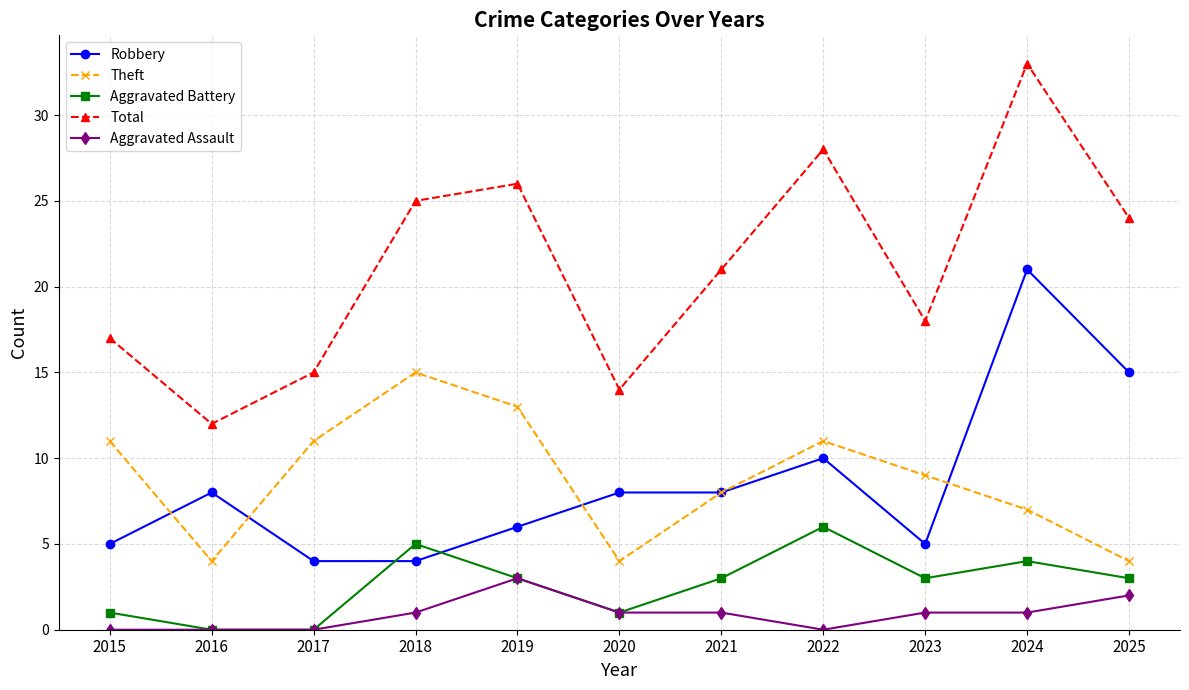

Reading left to right, extract all data points from this chart.

Robbery: 2015=5	2016=8	2017=4	2018=4	2019=6	2020=8	2021=8	2022=10	2023=5	2024=21	2025=15
Theft: 2015=11	2016=4	2017=11	2018=15	2019=13	2020=4	2021=8	2022=11	2023=9	2024=7	2025=4
Aggravated Battery: 2015=1	2016=0	2017=0	2018=5	2019=3	2020=1	2021=3	2022=6	2023=3	2024=4	2025=3
Total: 2015=17	2016=12	2017=15	2018=25	2019=26	2020=14	2021=21	2022=28	2023=18	2024=33	2025=24
Aggravated Assault: 2015=0	2016=0	2017=0	2018=1	2019=3	2020=1	2021=1	2022=0	2023=1	2024=1	2025=2